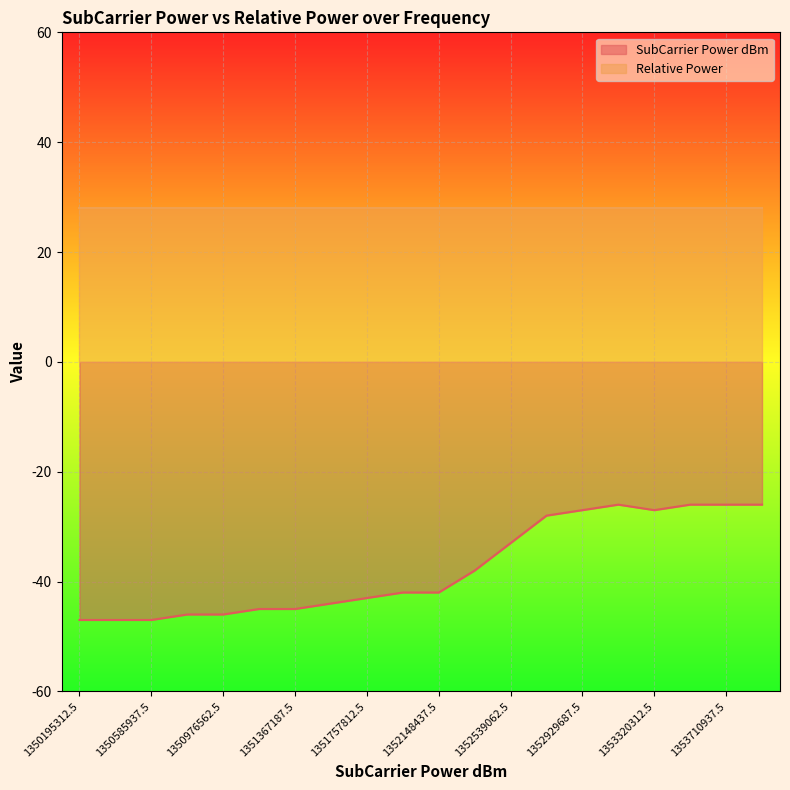

What is the change in value from 1350585937.5 to 1351757812.5?

+4